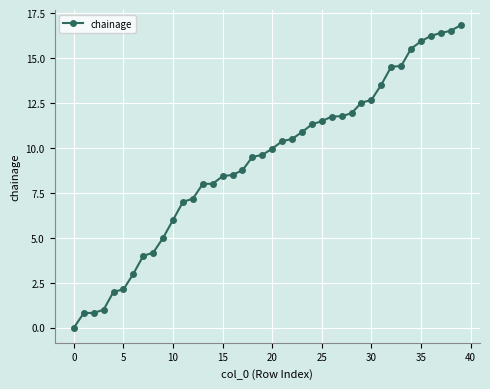

What is the value of the 34th point from the left?

14.6